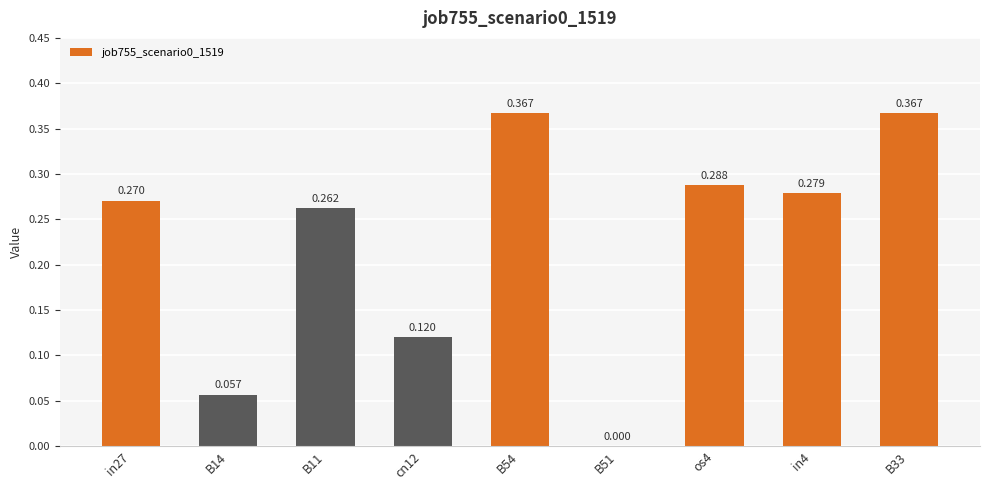

What is the sum of the values at cn12 and B54?

0.5